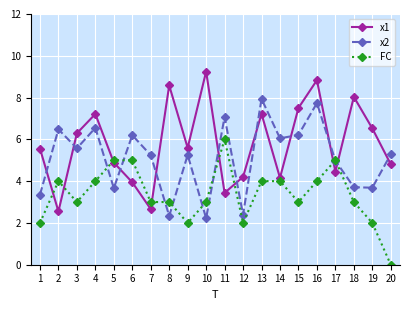

At which category does x1 reach its first local peak?

4